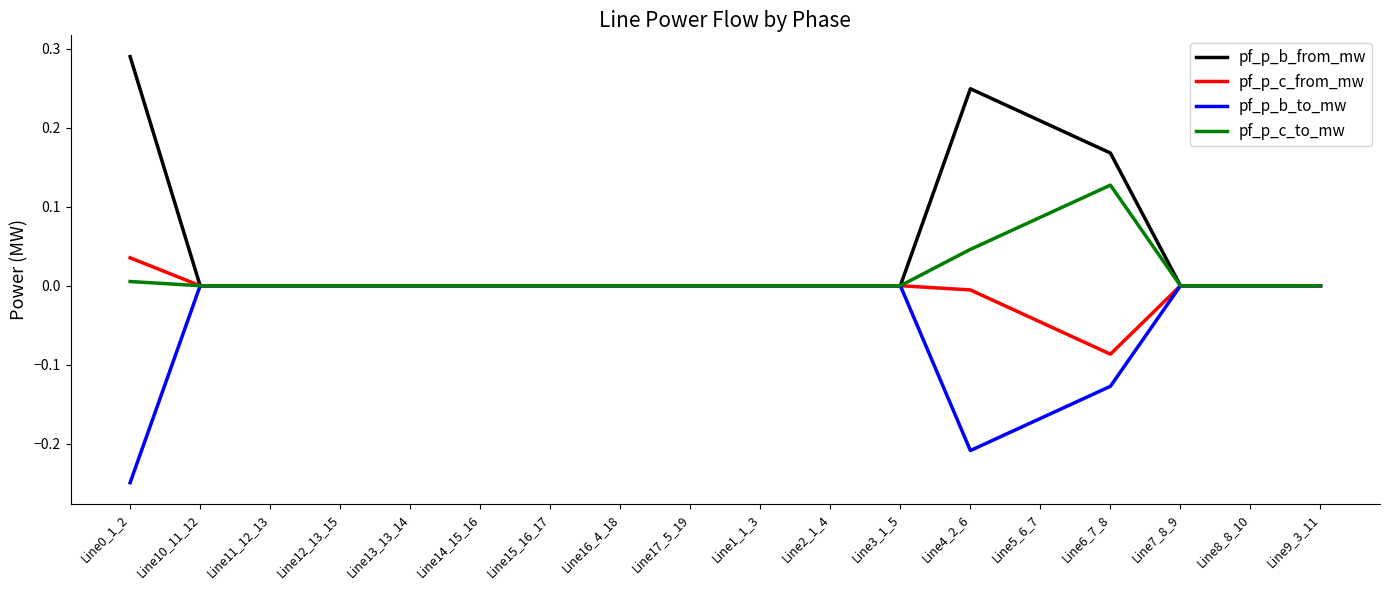

In pf_p_c_from_mw, how many points are higher than both neighbors (excluding endpoints)?

4